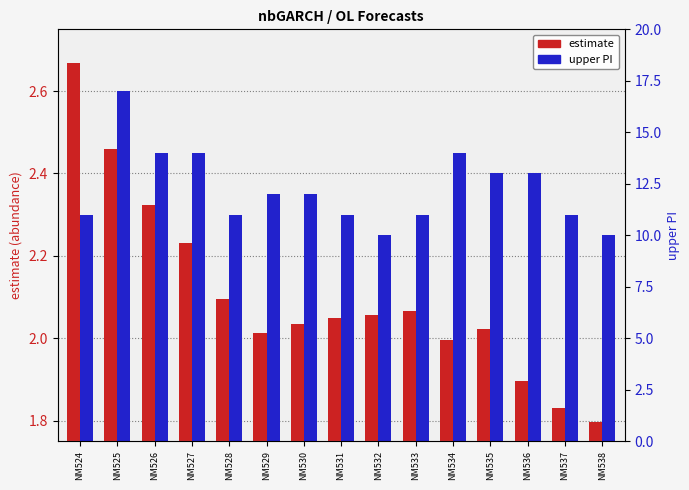

Which series has the widest spread of values?

upper PI